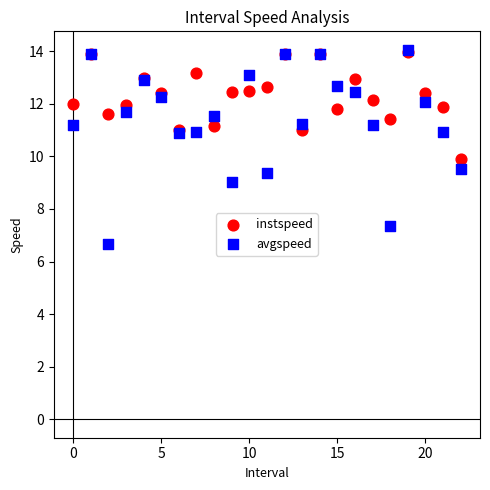

Which series contains the lowest Y value?

avgspeed